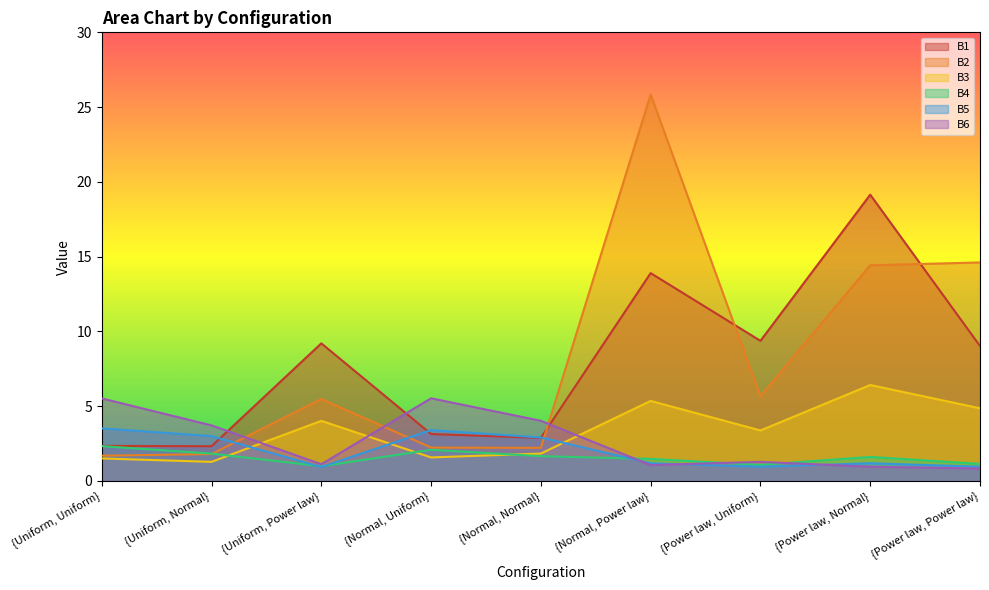

What are all the series names shown in the legend?

B1, B2, B3, B4, B5, B6